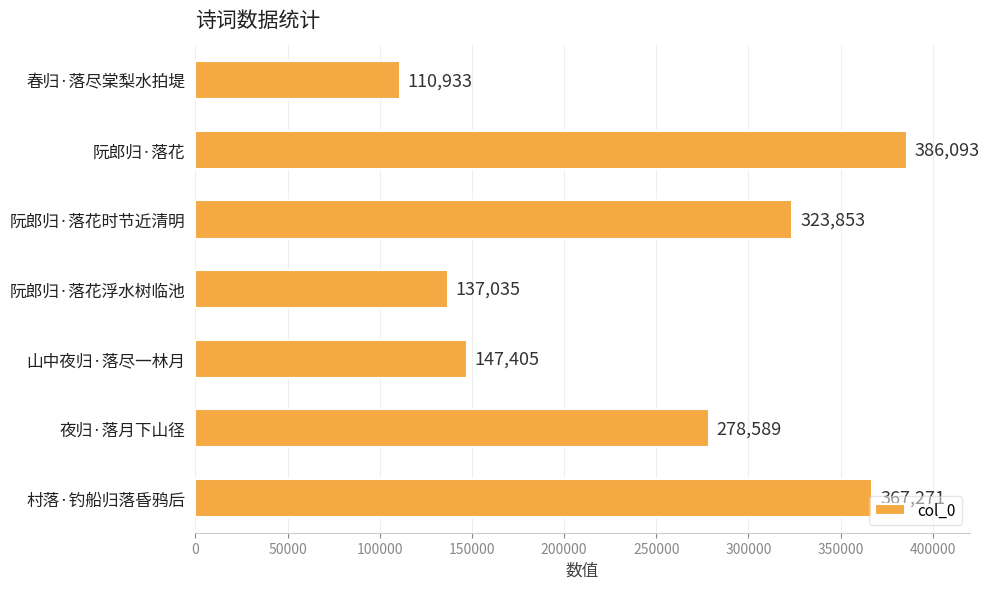

Which has a higher value, 夜归·落月下山径 or 阮郎归·落花?

阮郎归·落花